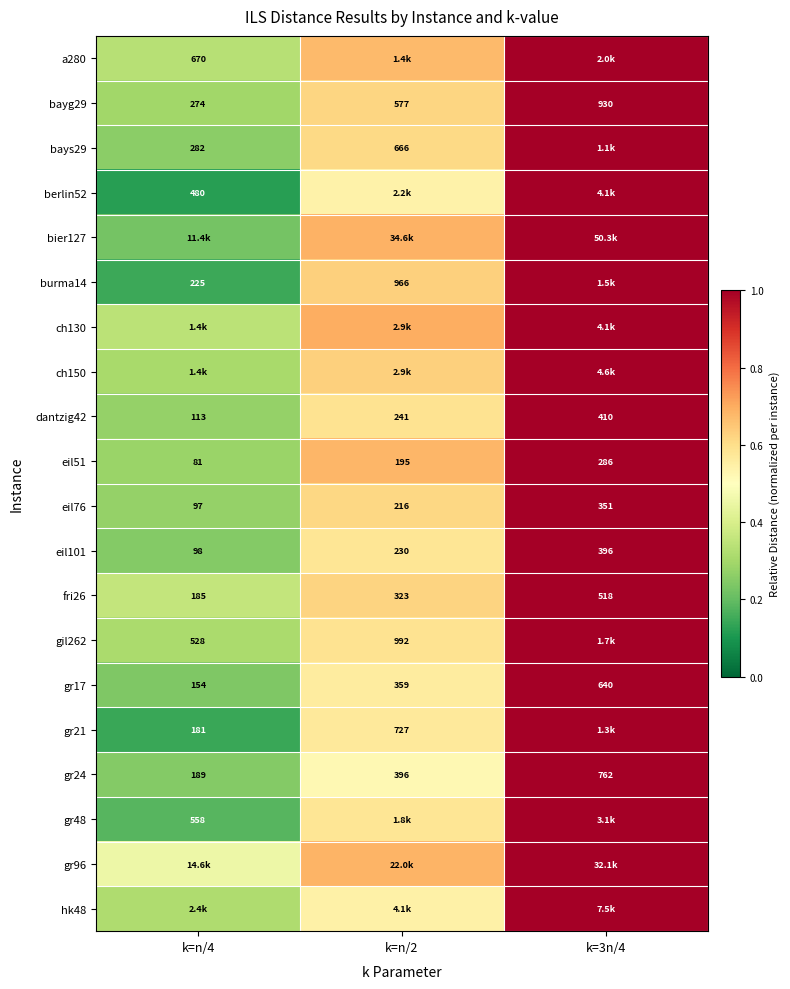

Rank the categories by gr21 value from highest to lowest.

k=3n/4, k=n/2, k=n/4